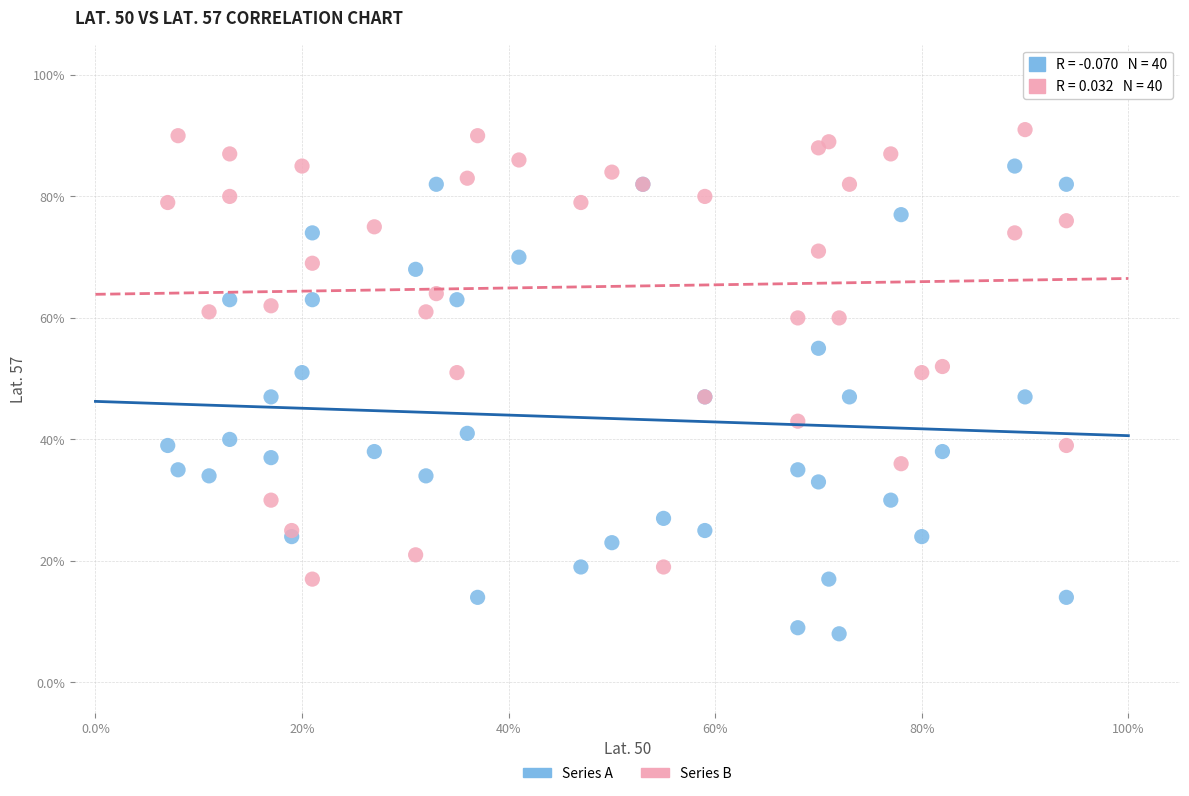

Which series contains the lowest Y value?

Series A